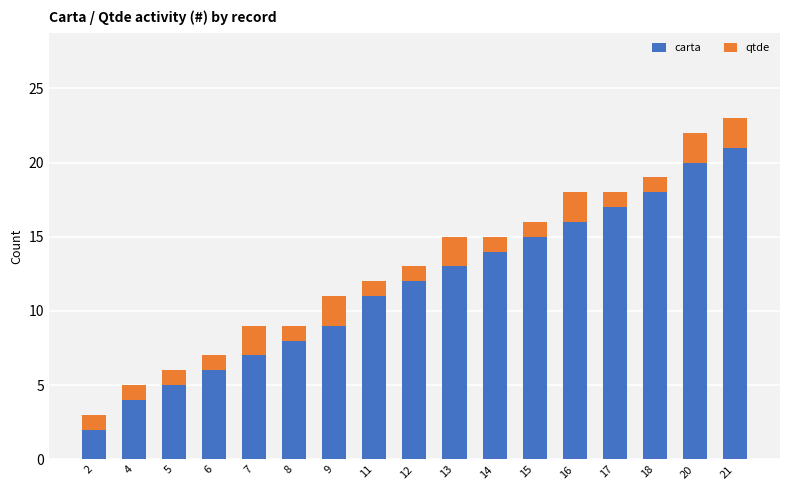

Which category has the highest value in the carta series?

21